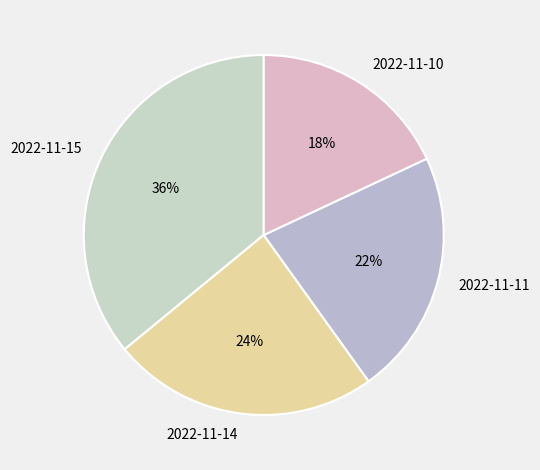

Approximately how many times larger is the value at 2022-11-11 compared to 2022-11-14?

0.9